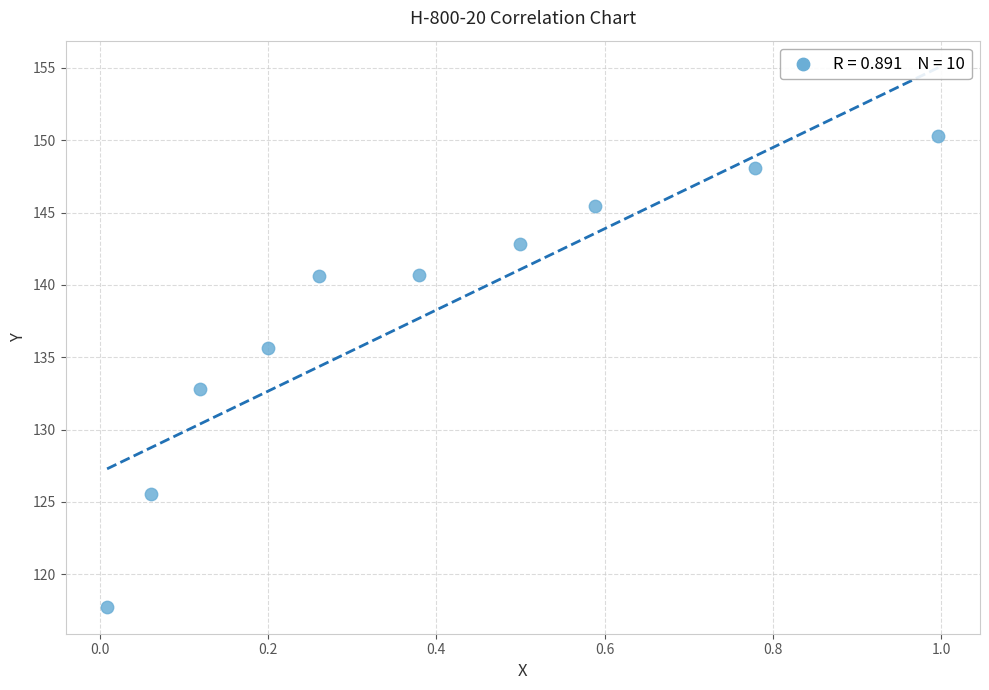

What is the average Y value?

138.0